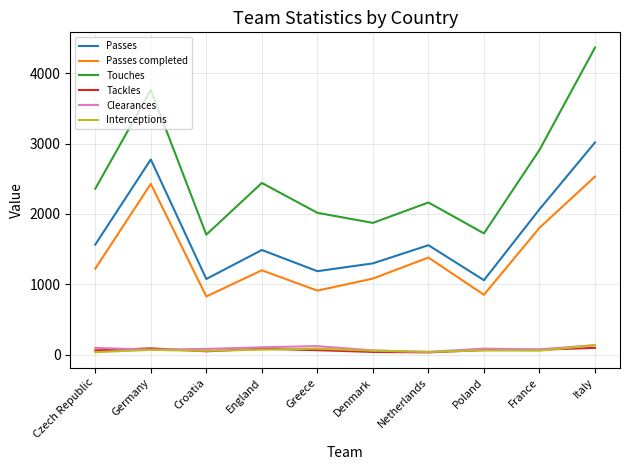

What is the sum of all Passes completed values?

14238